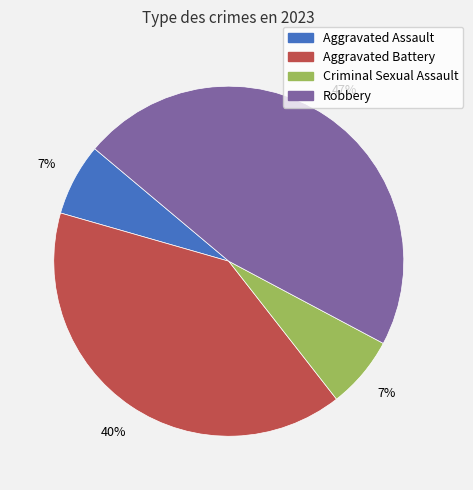

Do Aggravated Assault and Aggravated Battery together represent more than half of the pie?

No